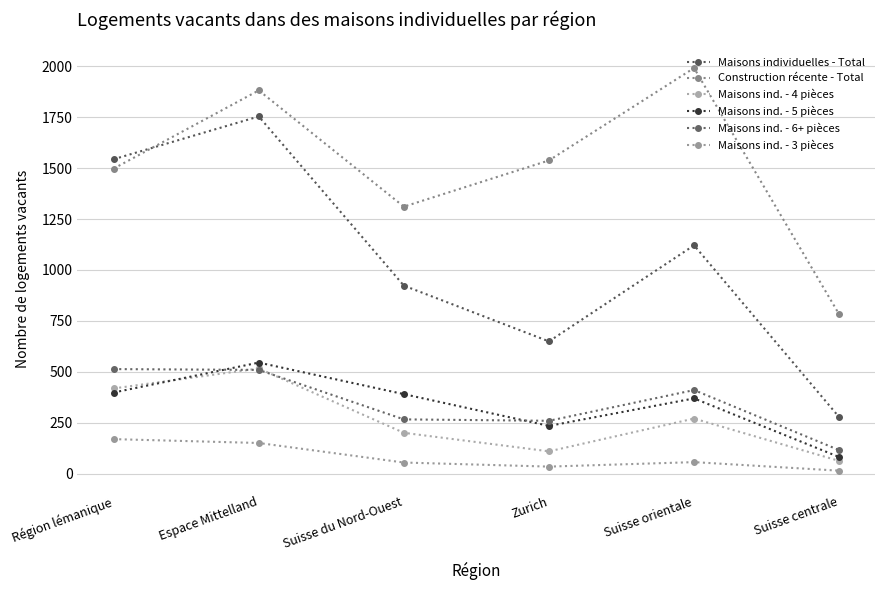

What is the value of the Maisons ind. - 5 pièces point at the 4th from the left?

234